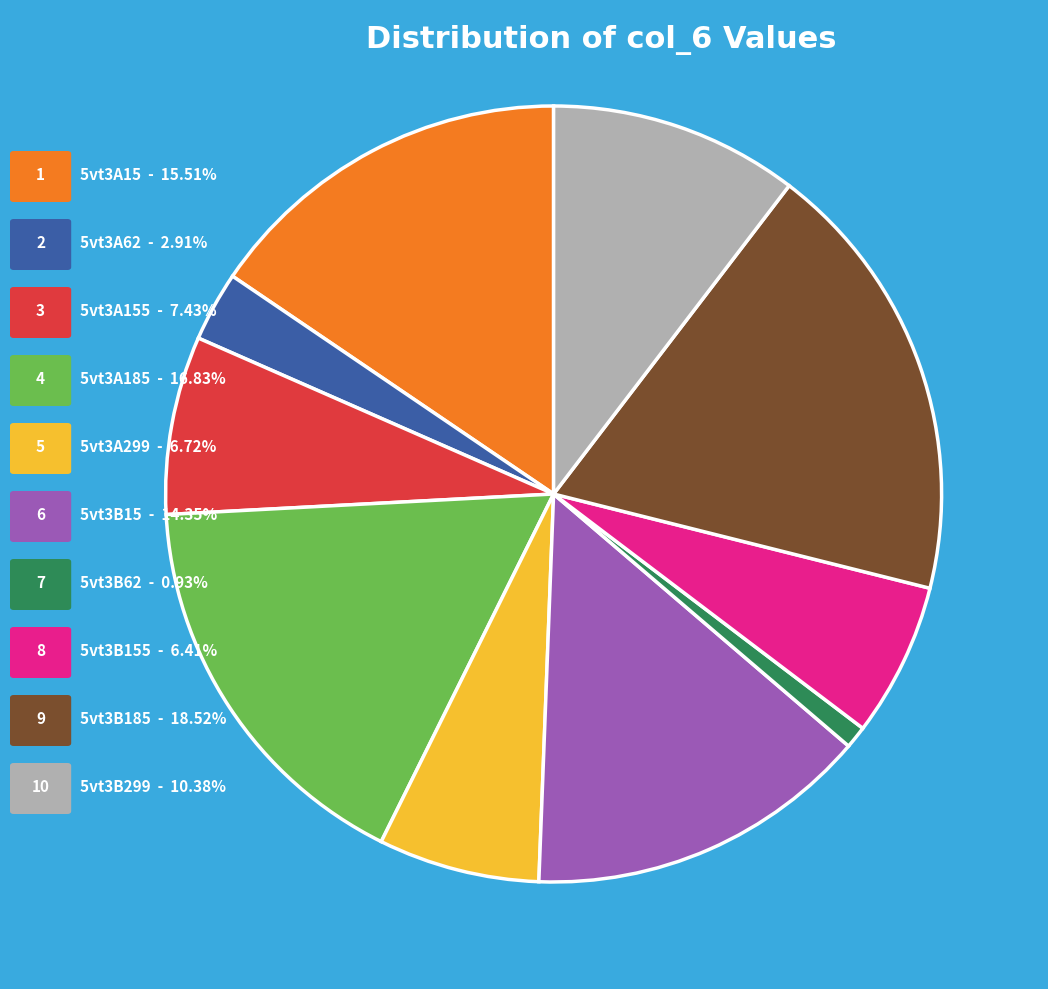

Does any single category account for the majority?

No